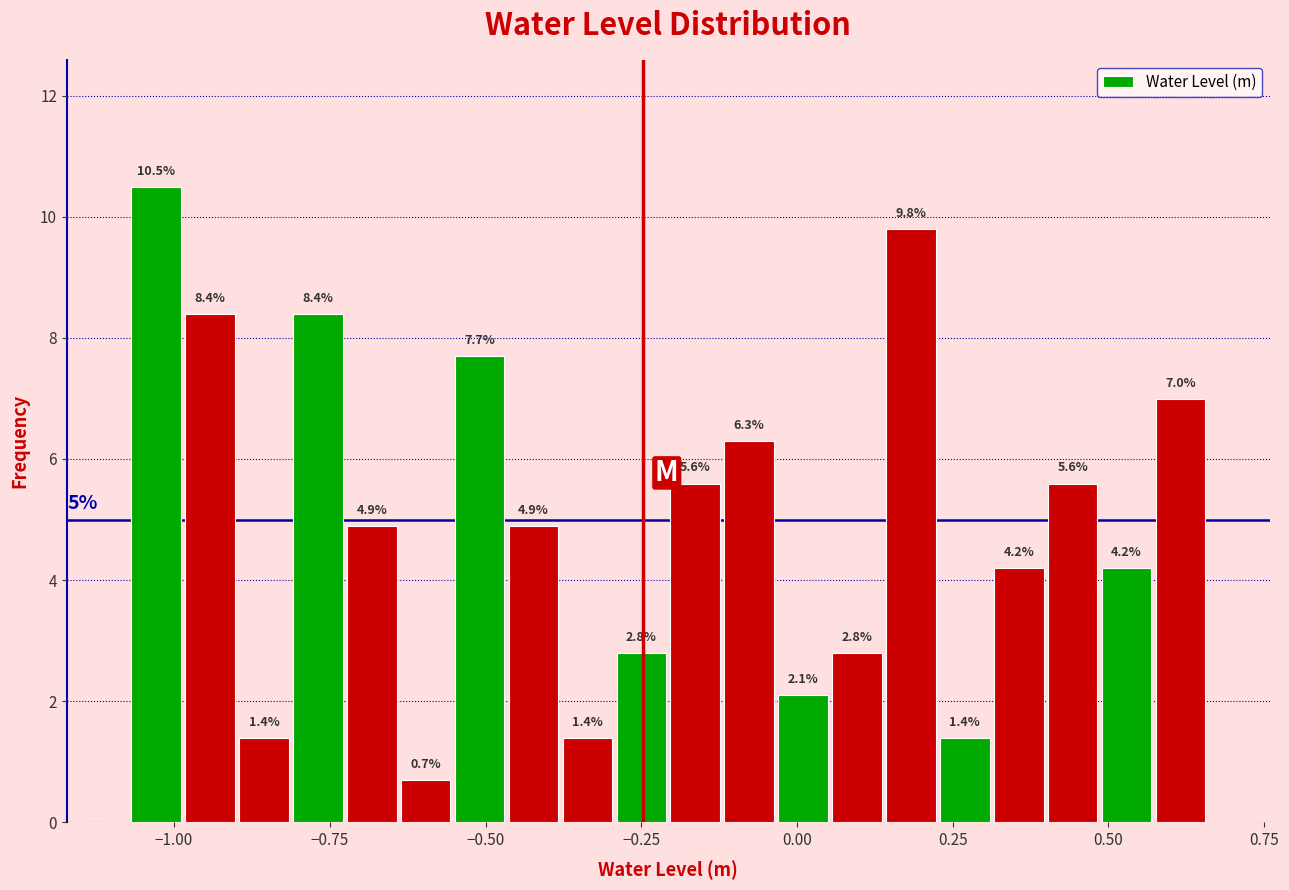

Read against the x-axis, roughly where is the centre of the tallest bar?

-1.05